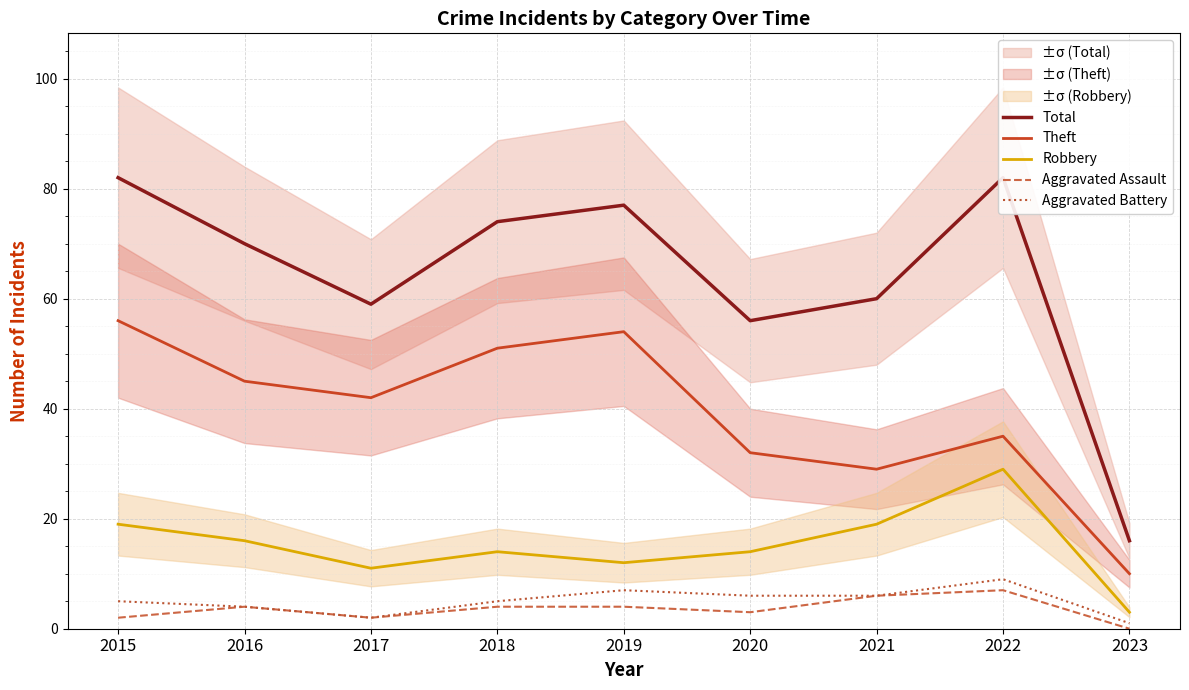

The Aggravated Assault series shows 7 at 2016. True or false?

False